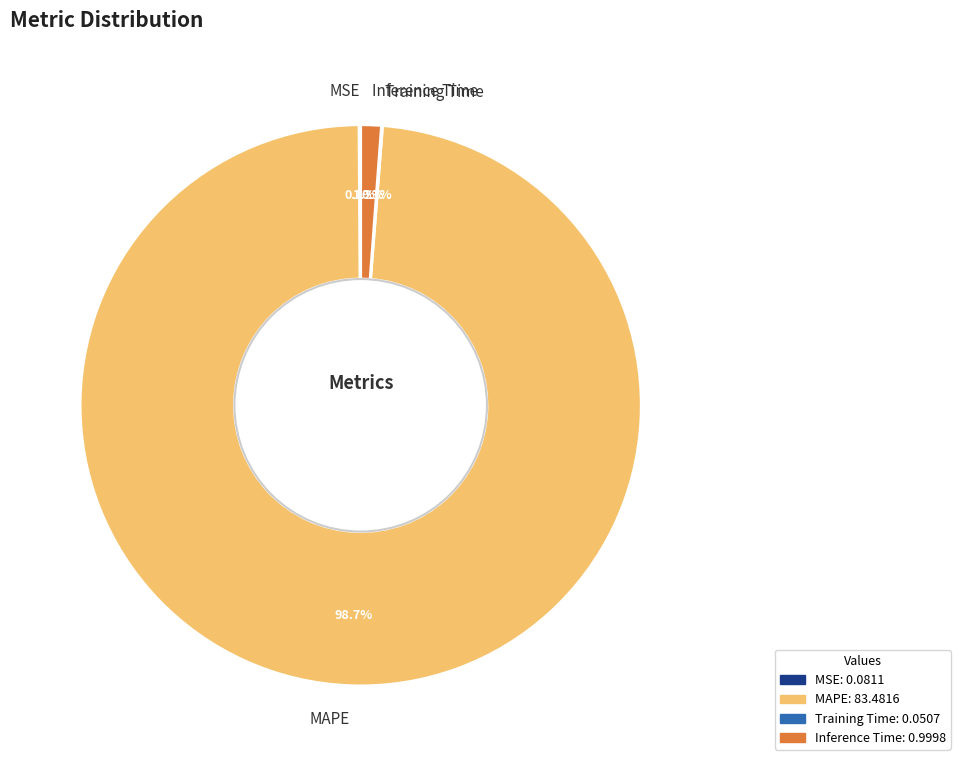

Is Inference Time the majority of the pie?

No